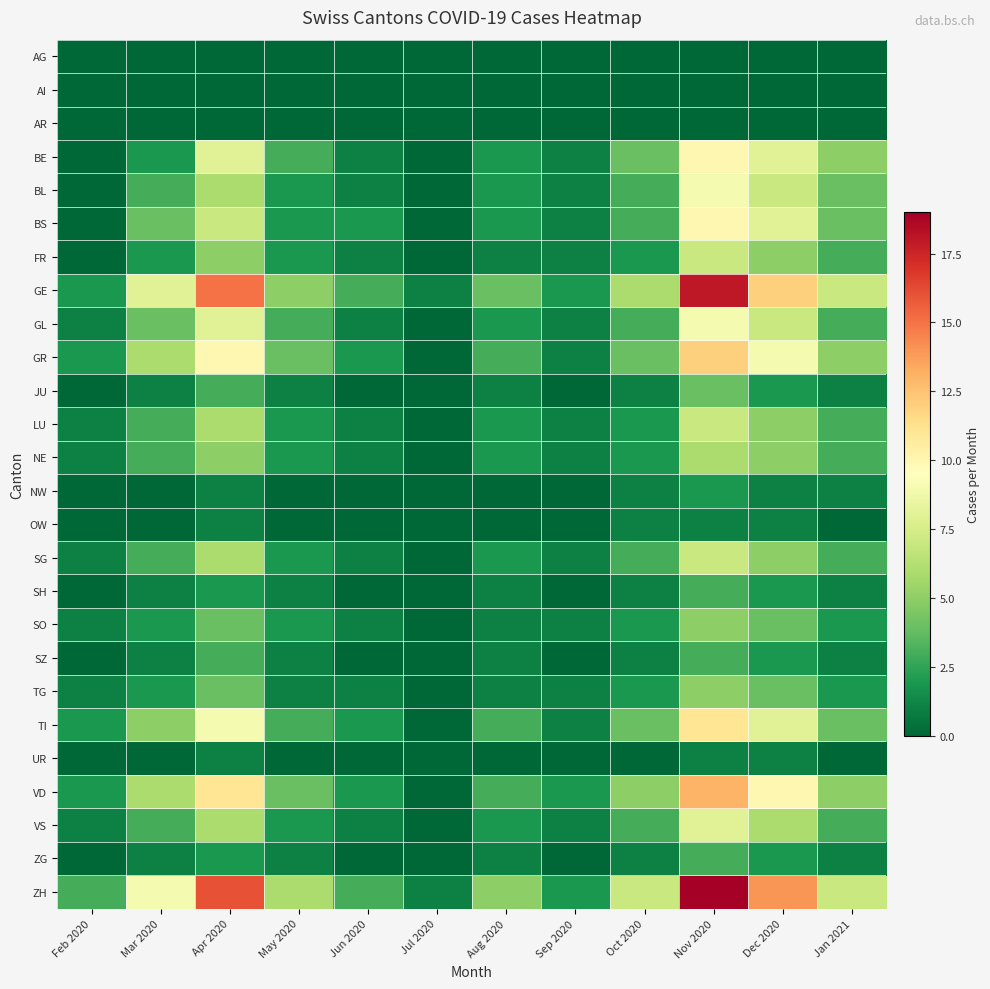

List the series in order of their peak value, lowest first.

AG, AI, AR, OW, UR, NW, SH, SZ, ZG, JU, SO, TG, NE, FR, LU, SG, VS, BL, GL, BE, BS, TI, GR, VD, GE, ZH